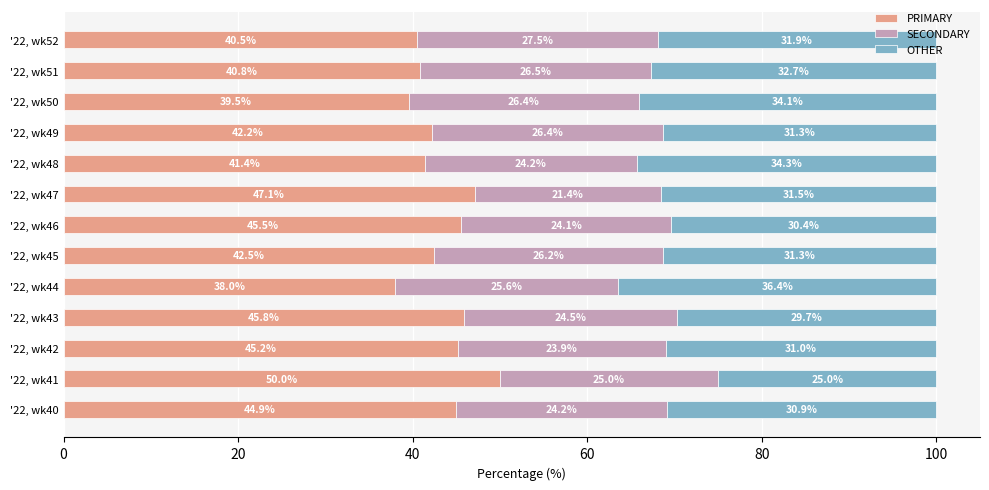

What is the lowest value of the PRIMARY series?

38.0